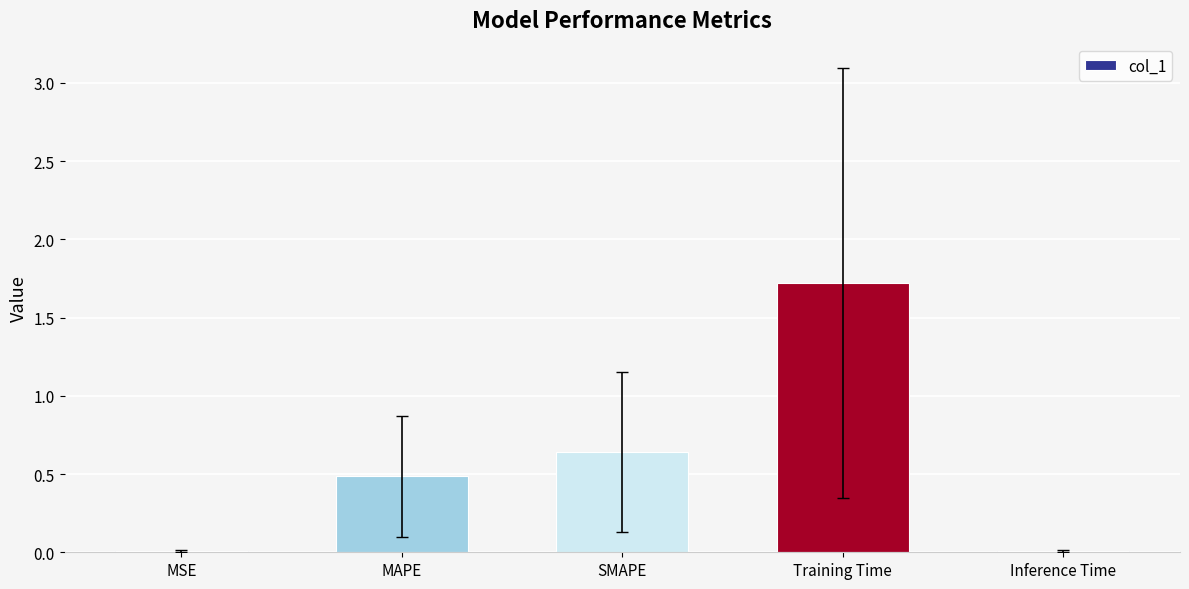

The value at MSE is 0.0. True or false?

True